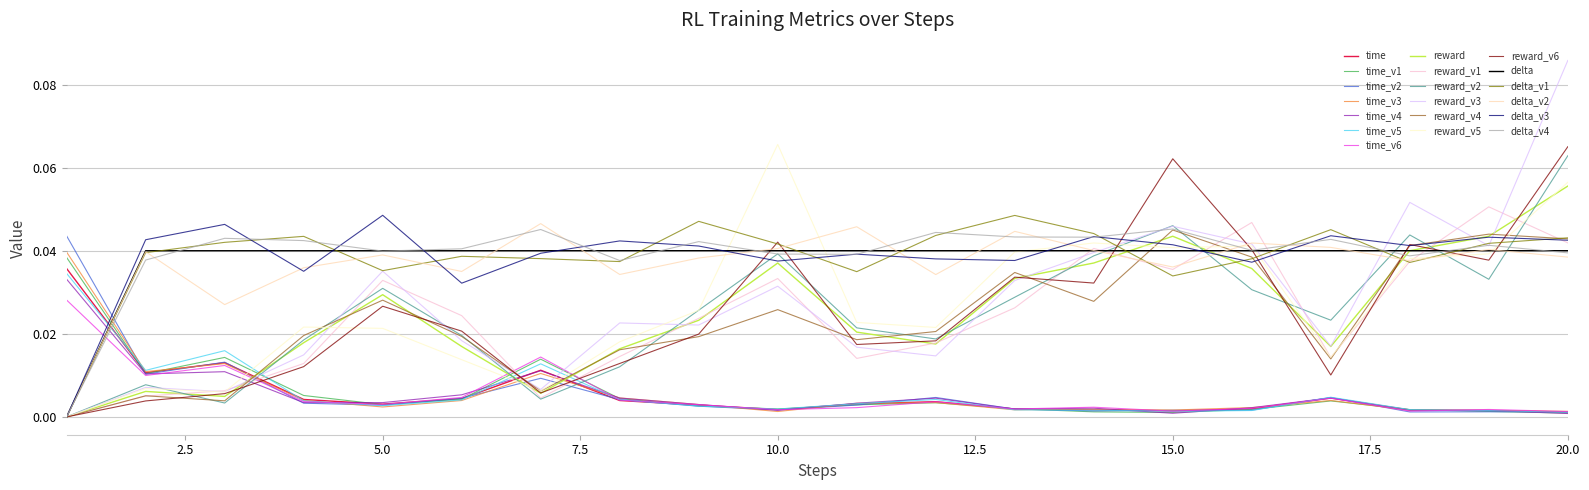

Which series has the widest spread of values?

reward_v3